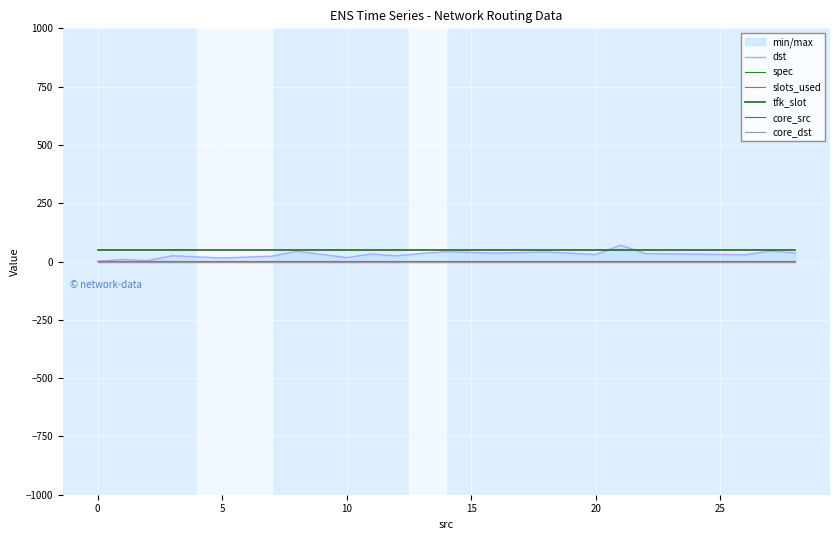

How many categories are shown in the chart?

20